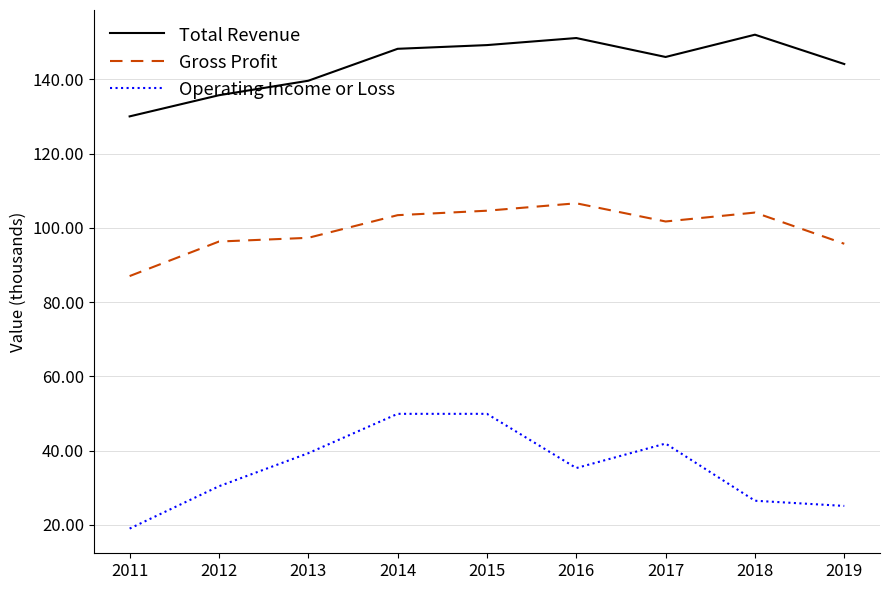

Which category has the highest value in the Total Revenue series?

2018